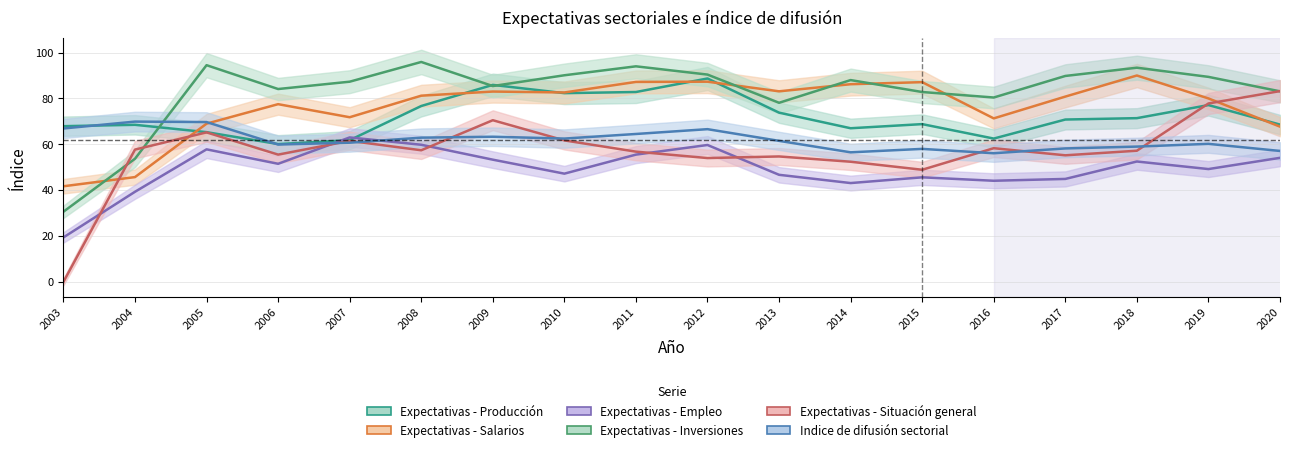

What is the difference between the maximum and minimum values in the Expectativas - Inversiones series?

65.3